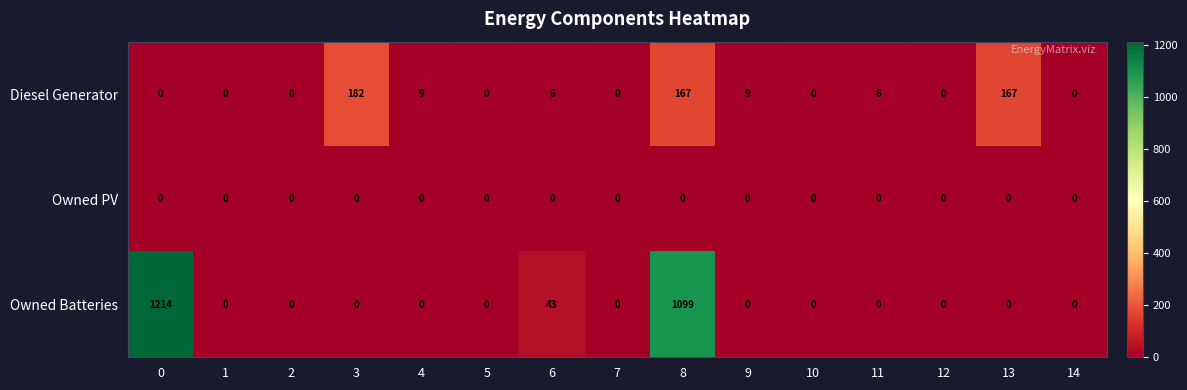

Count the number of data series in this chart.

3